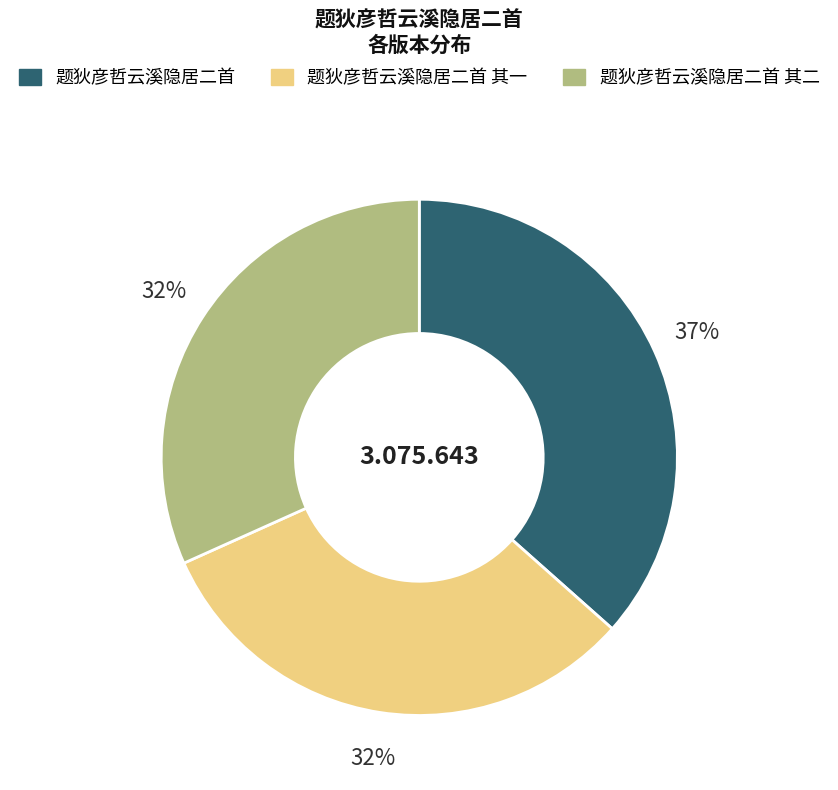

How many slices are in this pie chart?

3